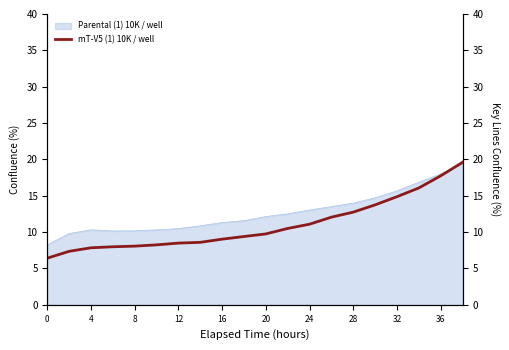

What is the maximum value for Parental (1) 10K / well?

19.4